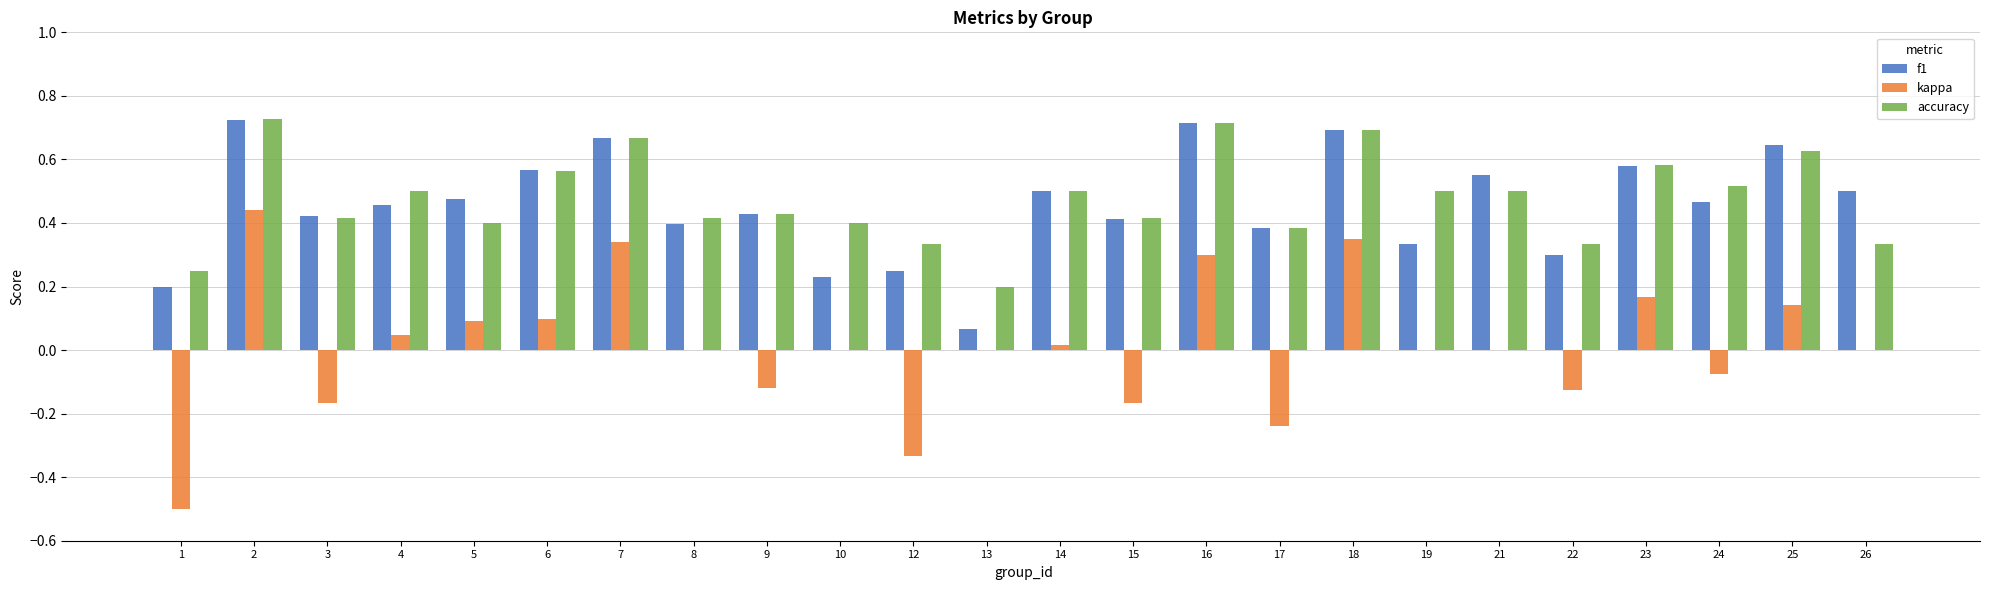

What is the sum of the f1 values at 24 and 18?

1.2